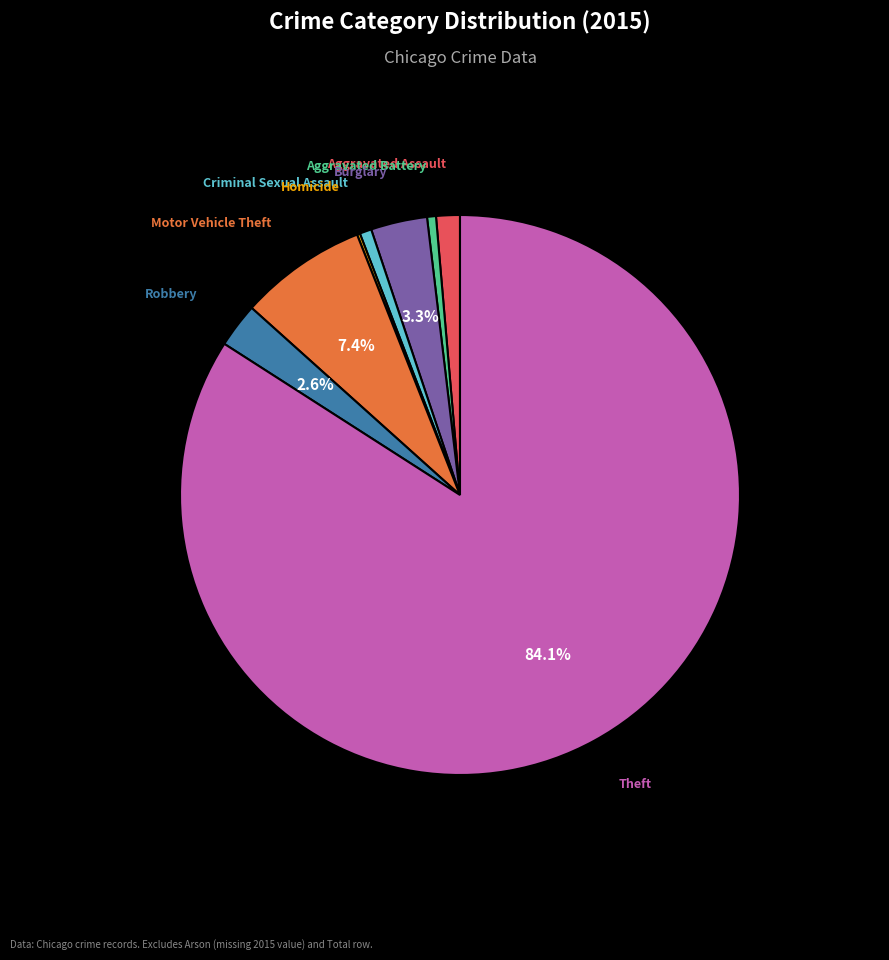

Is there any slice that represents more than half of the pie?

Yes